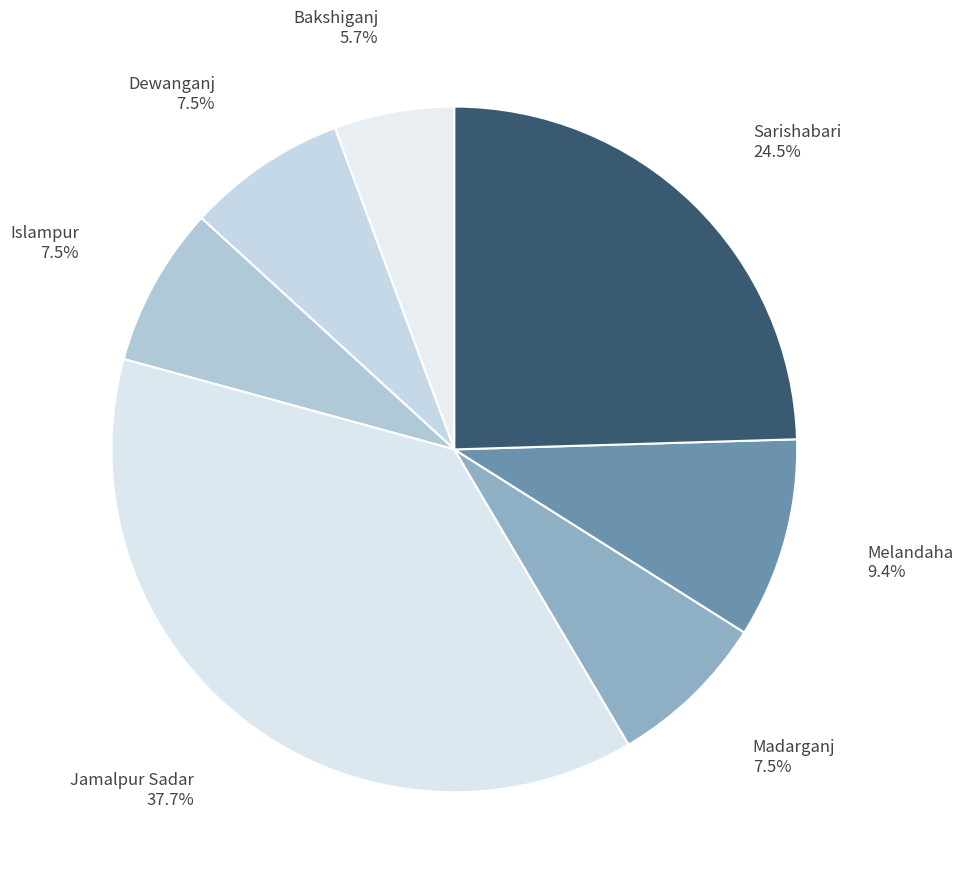

Which category has the biggest portion of the pie?

Jamalpur Sadar